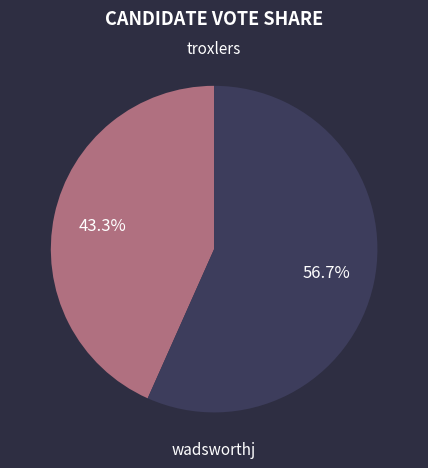

To the nearest percent, what portion does troxlers represent?

43%